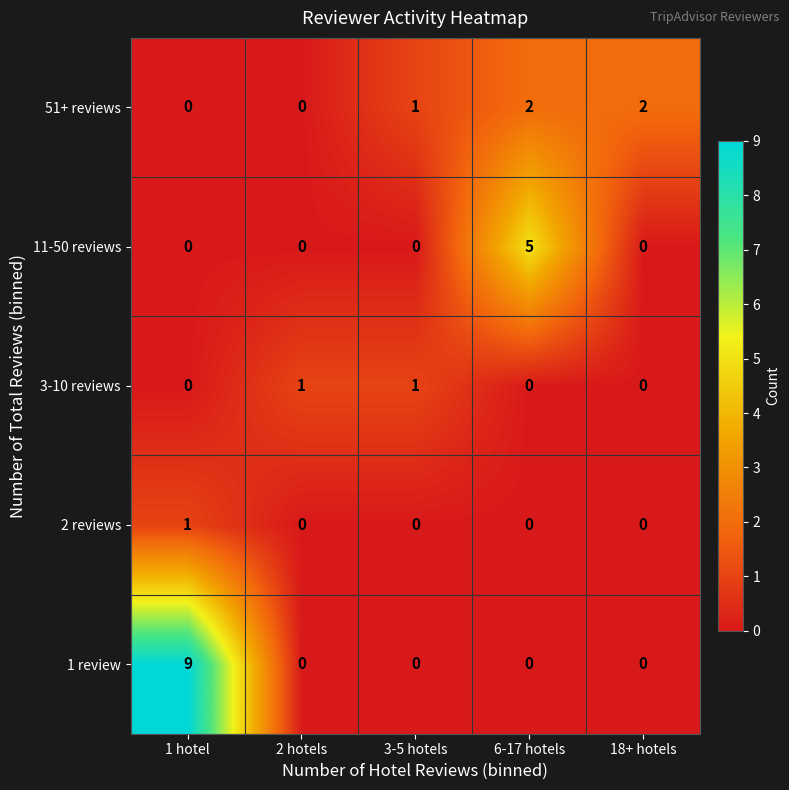

Which series has the widest spread of values?

1 review